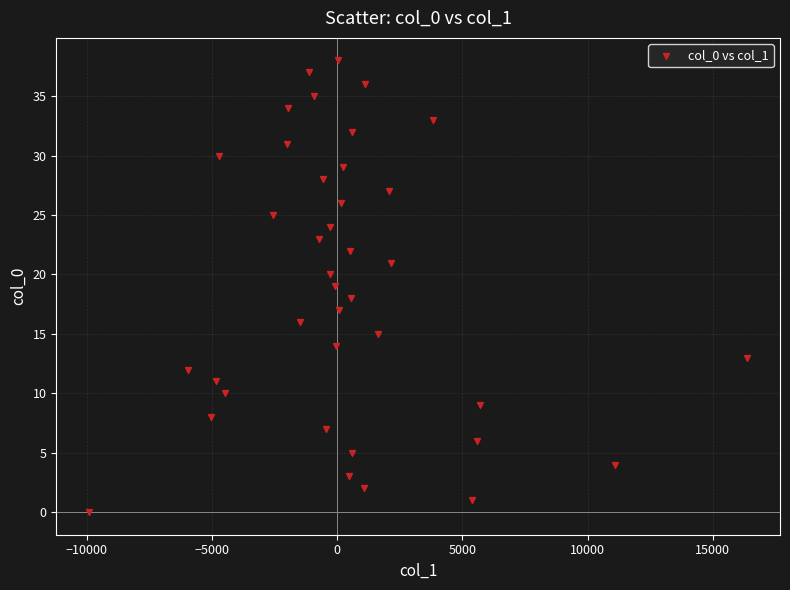

What is the range of Y values (max minus min)?

38